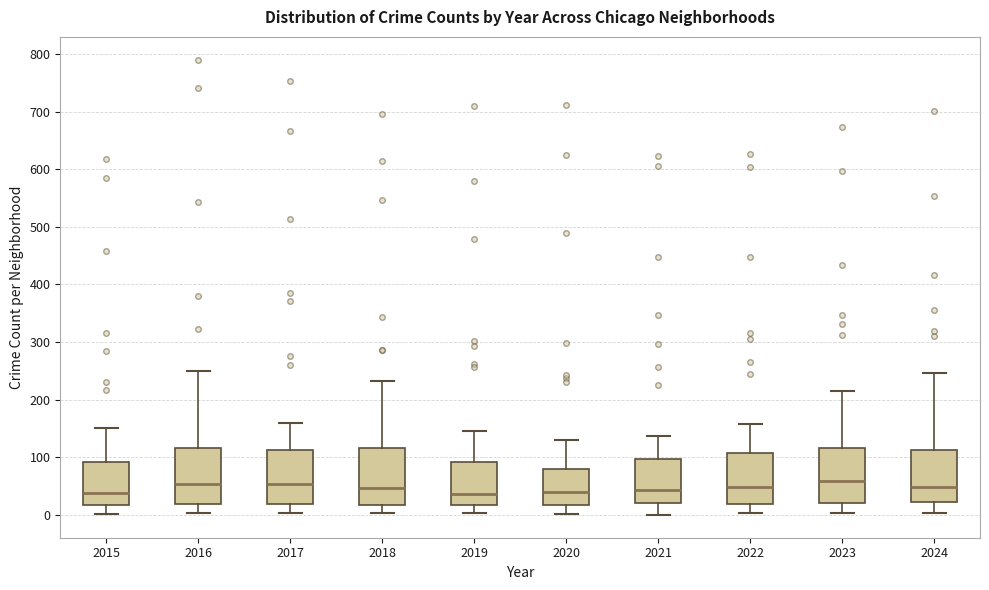

Reading left to right, transcribe this box plot: for each box, give where its median line is, the range the box spans, and where its two whiskers end, as read against the y-axis. The values are not printed on the chart, so give them approximately, as read against the axis.

2015: median 40, box 20 to 90, whiskers 0 to 150
2016: median 50, box 20 to 120, whiskers 0 to 250
2017: median 50, box 20 to 110, whiskers 0 to 160
2018: median 50, box 20 to 120, whiskers 0 to 230
2019: median 40, box 20 to 90, whiskers 0 to 150
2020: median 40, box 20 to 80, whiskers 0 to 130
2021: median 40, box 20 to 100, whiskers 0 to 140
2022: median 50, box 20 to 110, whiskers 0 to 160
2023: median 60, box 20 to 120, whiskers 0 to 220
2024: median 50, box 20 to 110, whiskers 0 to 250